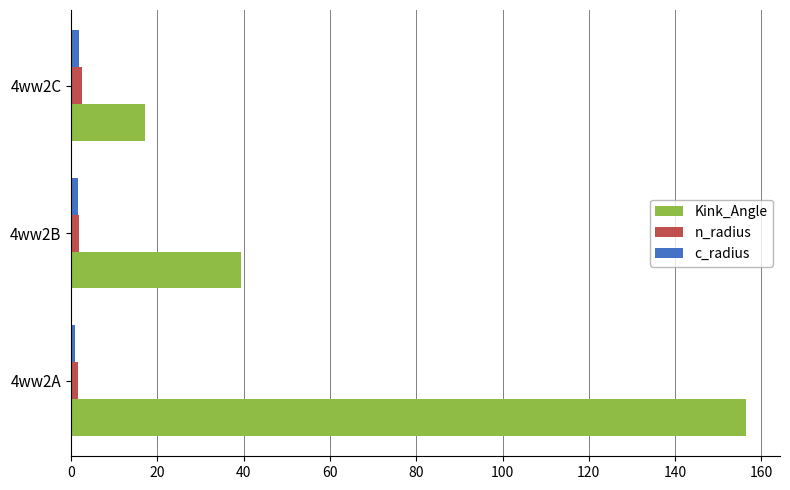

What is the greatest value displayed?

156.5